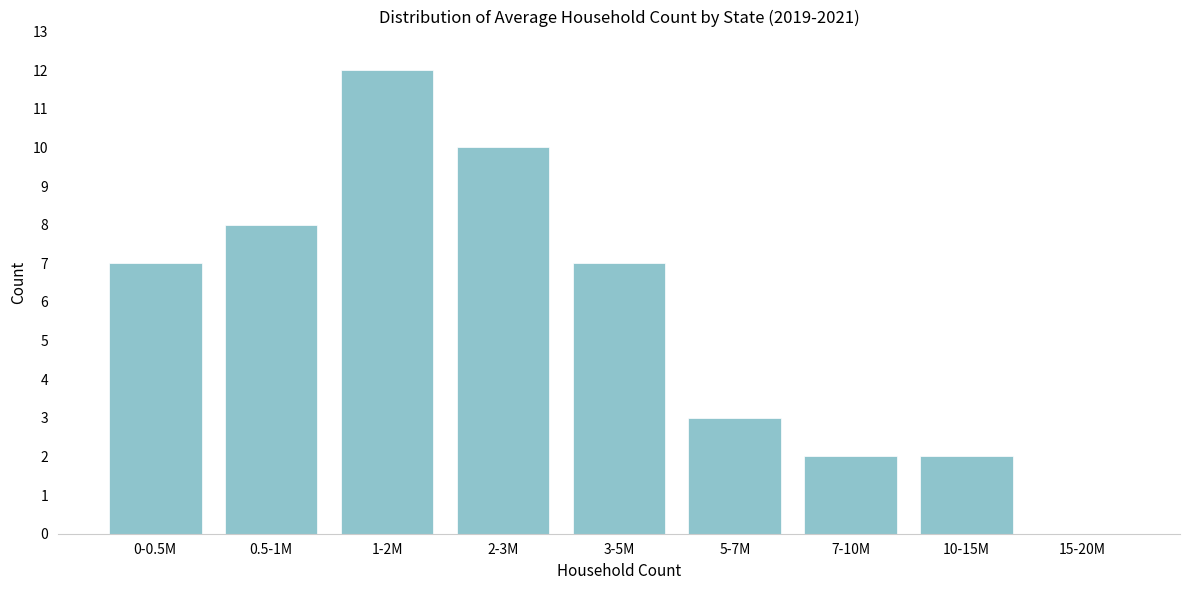

Reading right to left, extract all data points from this chart.

15-20M=0	10-15M=2	7-10M=2	5-7M=3	3-5M=7	2-3M=10	1-2M=12	0.5-1M=8	0-0.5M=7